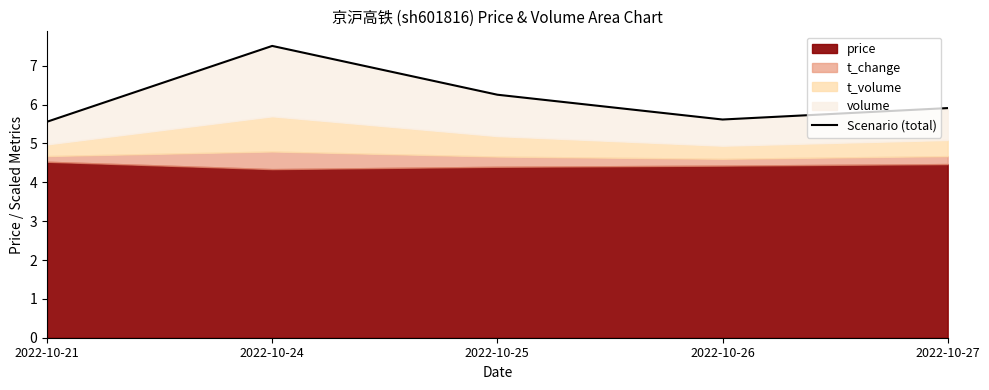

What is the change in value from 2022-10-24 to 2022-10-27?

-1.6